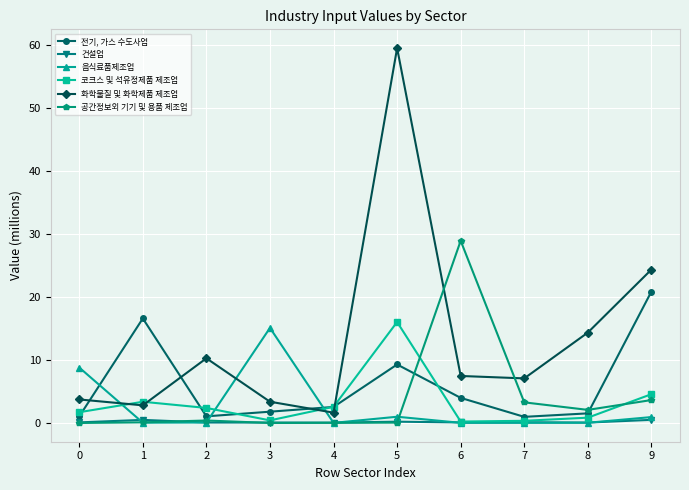

At which category is the sum across all series the highest?

5